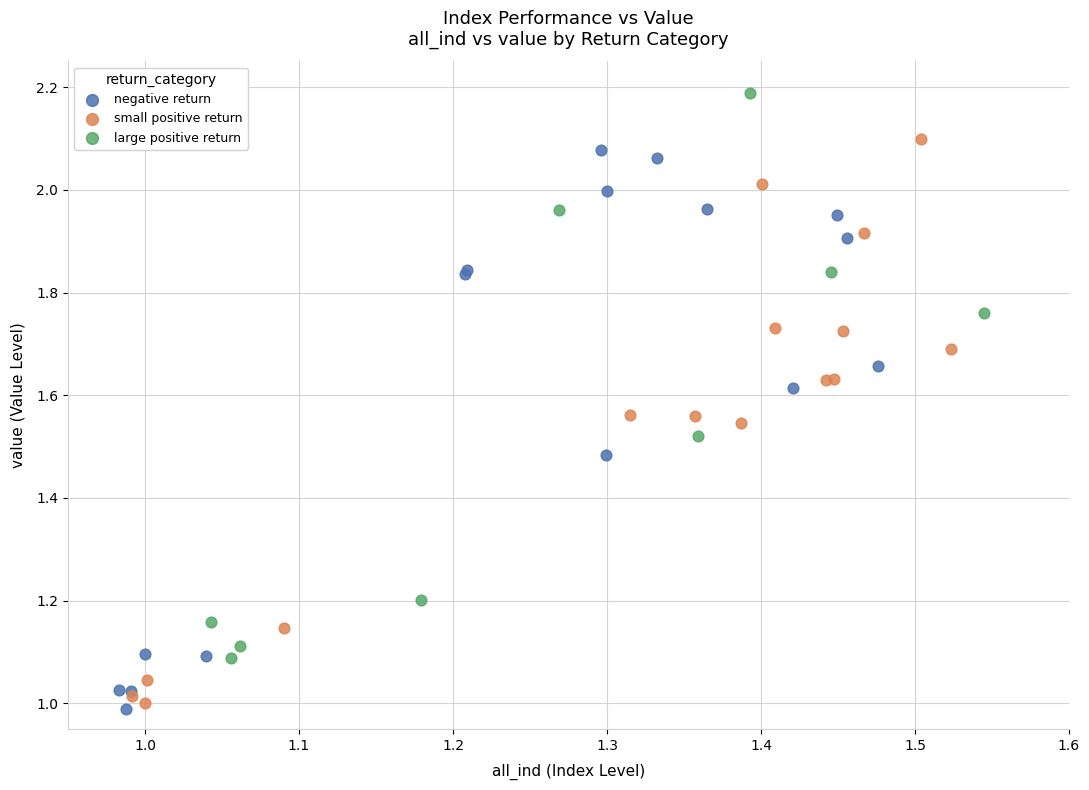

Which series reaches the maximum Y coordinate?

large positive return